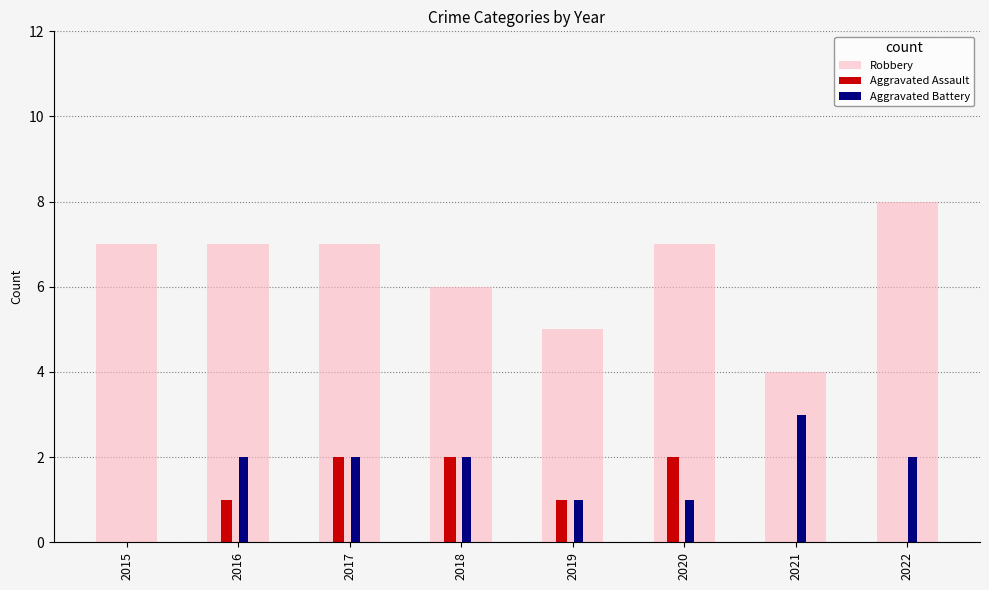

Rank the series at 2016 from highest to lowest value.

Robbery, Aggravated Battery, Aggravated Assault